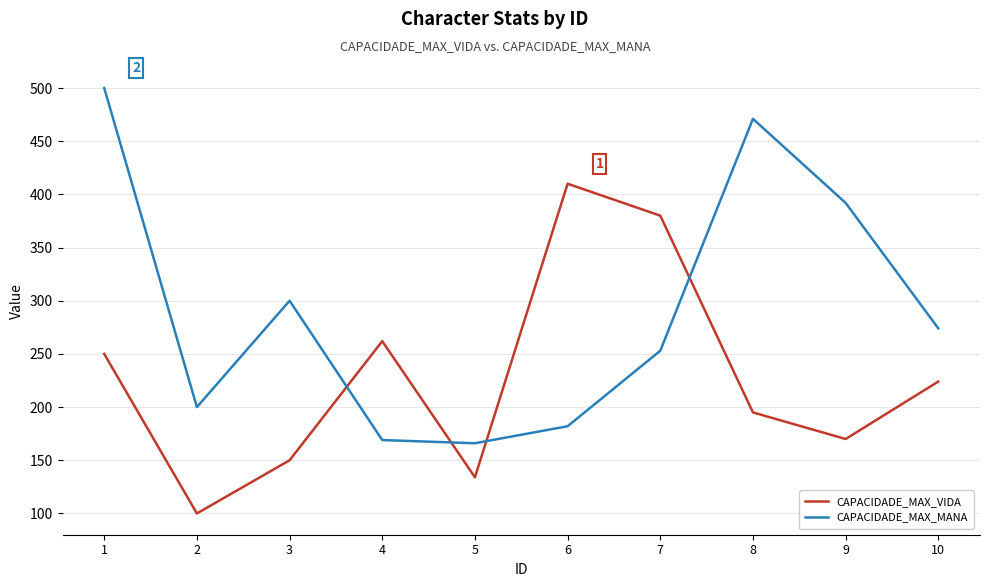

Does the chart have visible grid lines?

Yes